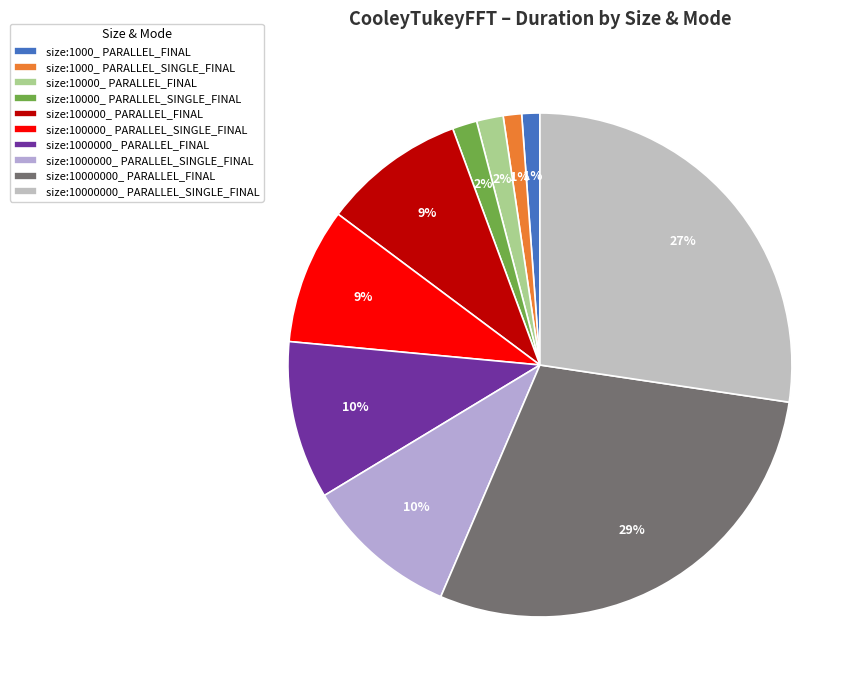

Is size:1000_ PARALLEL_FINAL the majority of the pie?

No